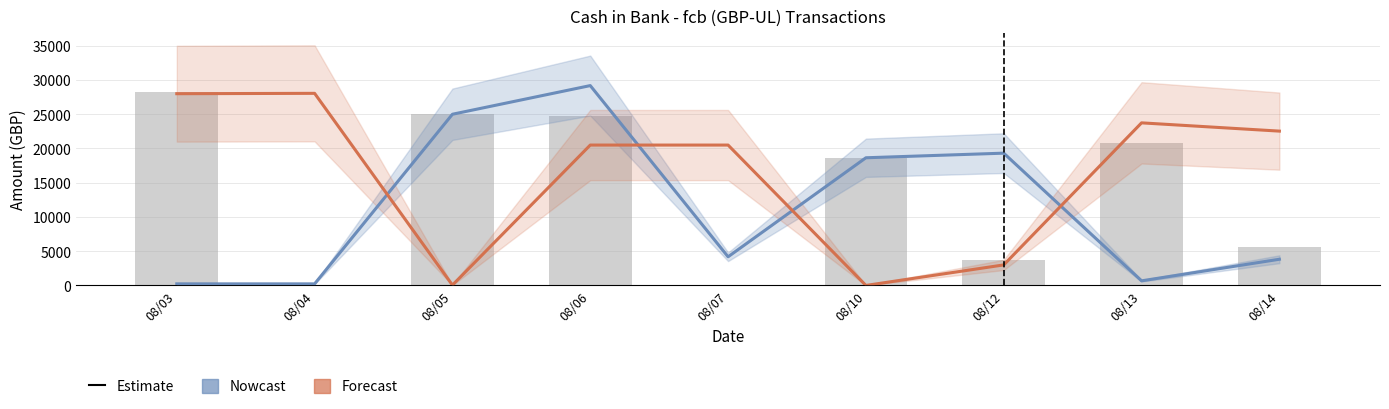

Which has a higher value, 08/03 or 08/10?

08/10